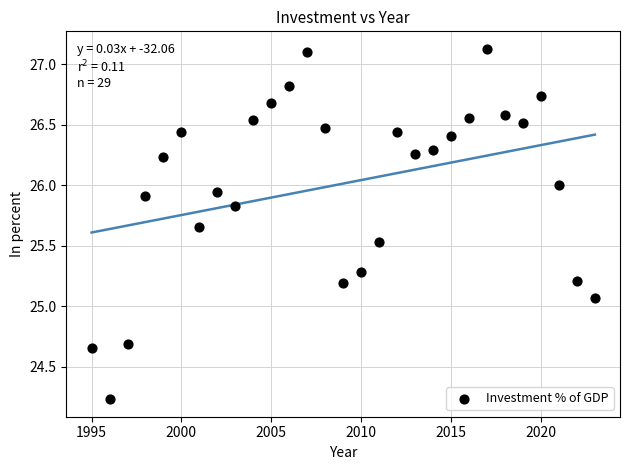

What is the range of Y values (max minus min)?

2.9